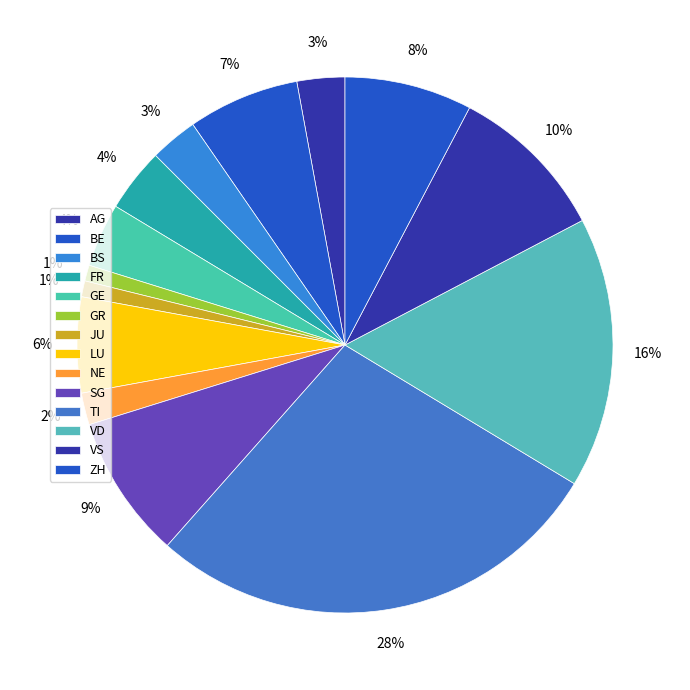

How many slices are in this pie chart?

14